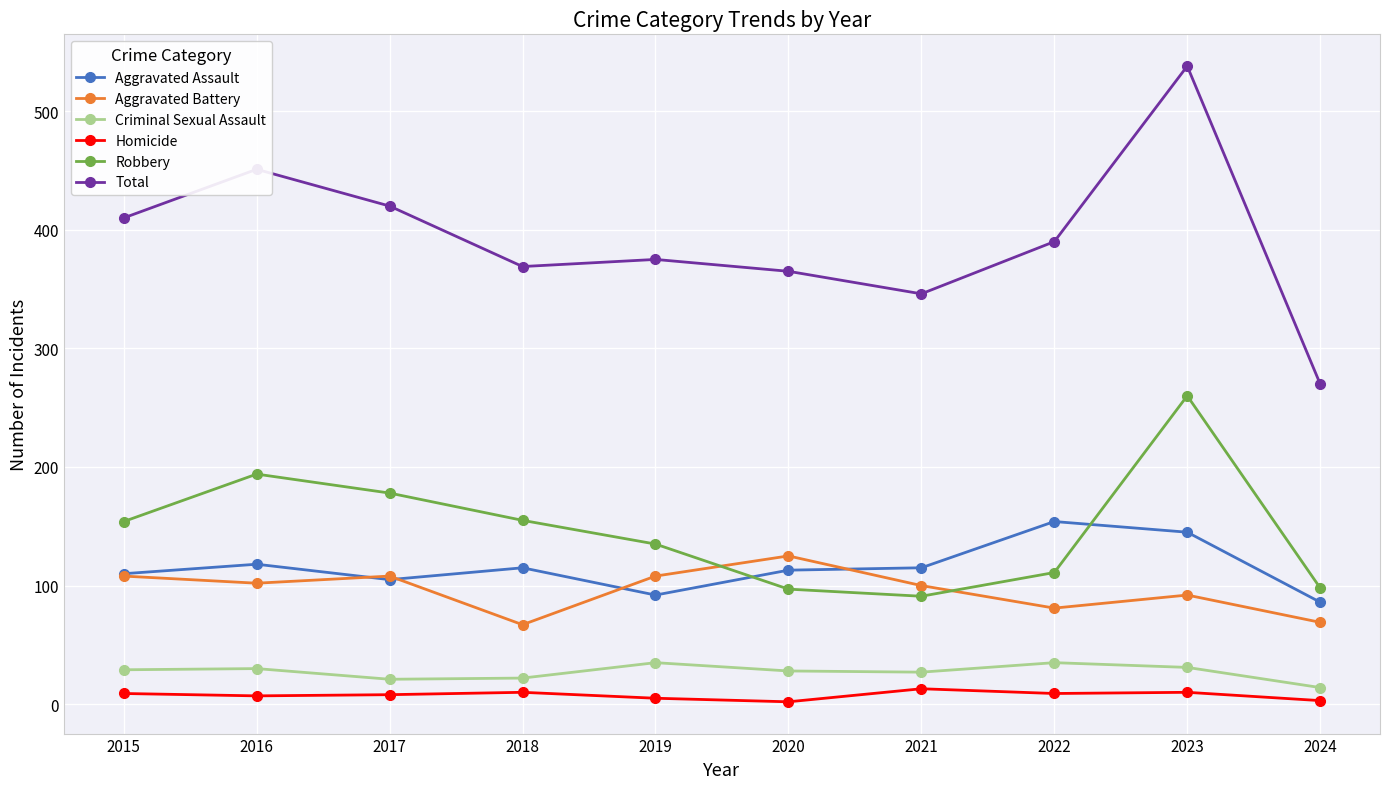

In Robbery, how many points are lower than both neighbors (excluding endpoints)?

1